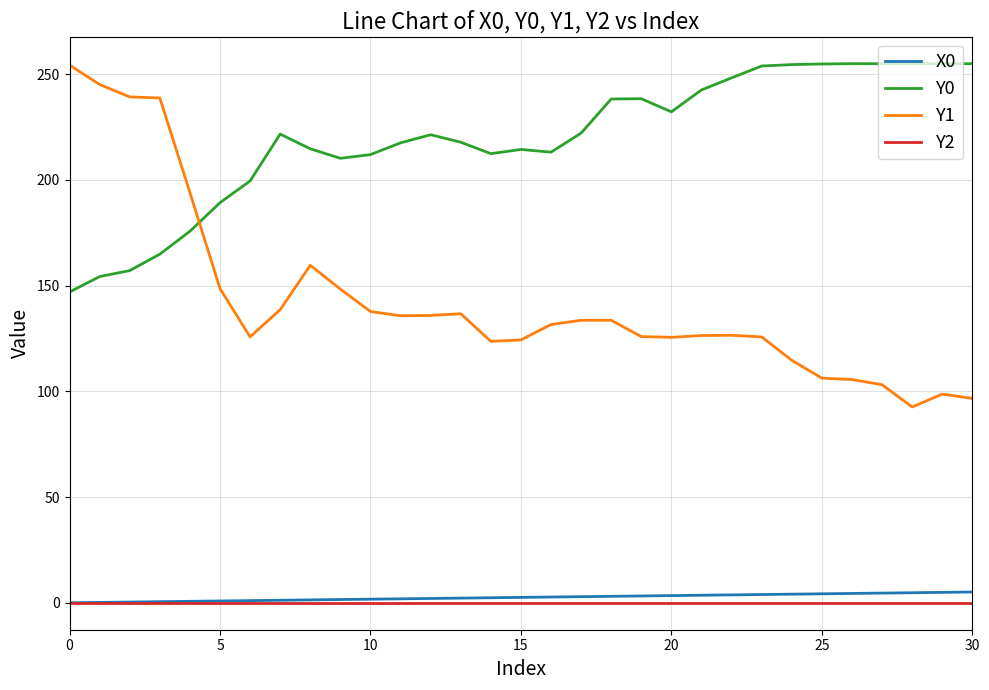

What is the average value of the X0 series?

2.5